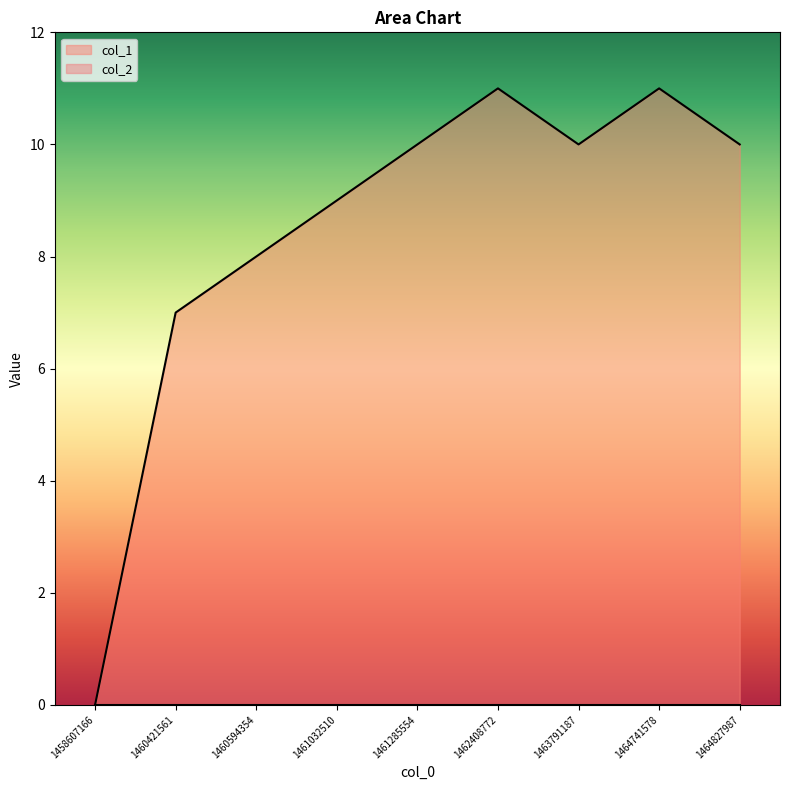

How many values are above zero?

8